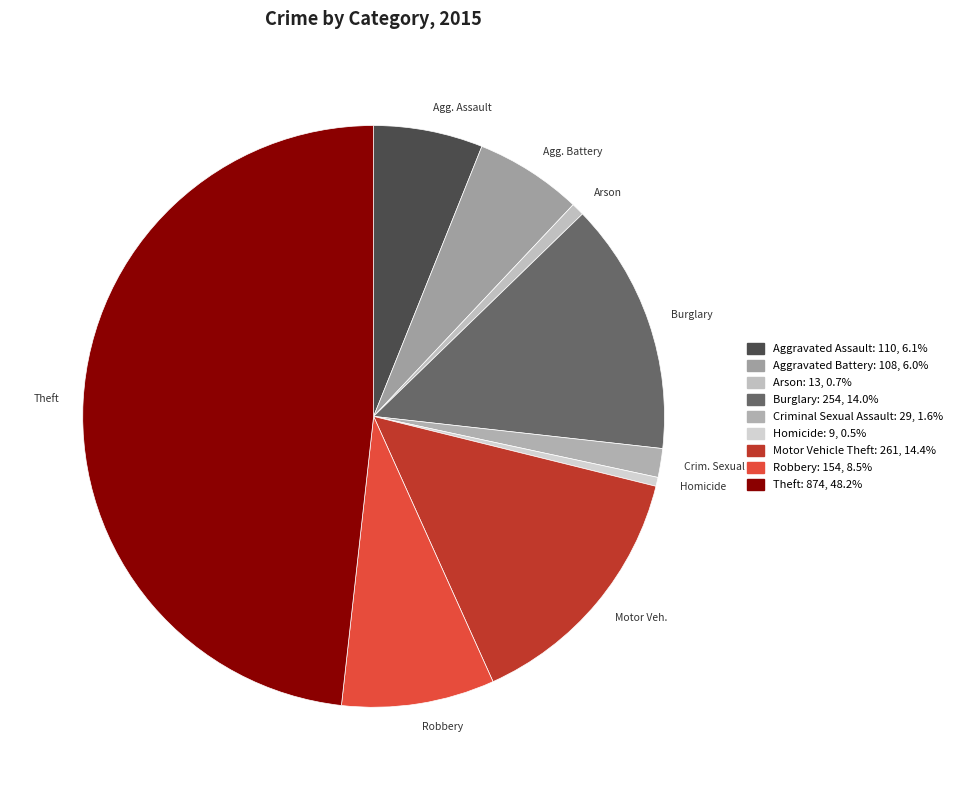

Which slice is the smallest?

Homicide